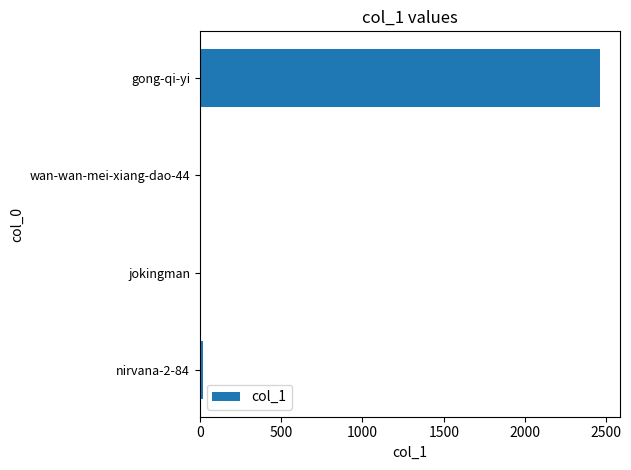

Are the bars horizontal?

Yes